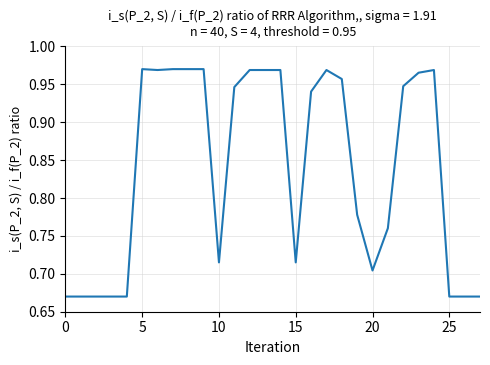

What is the difference between the maximum and minimum values?

0.3